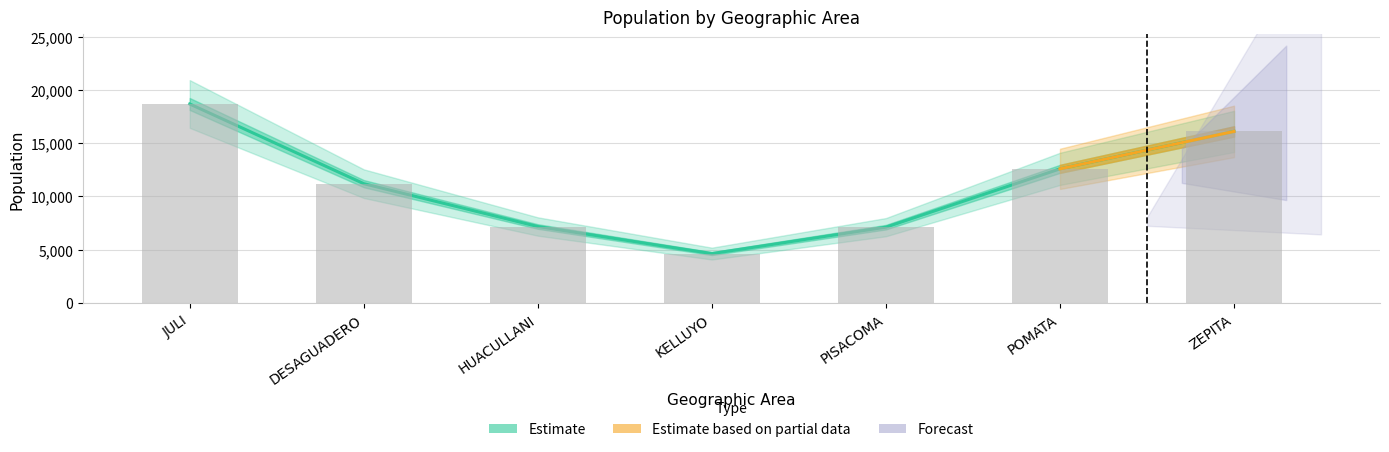

What is the value of the 3rd bar from the left?

7180